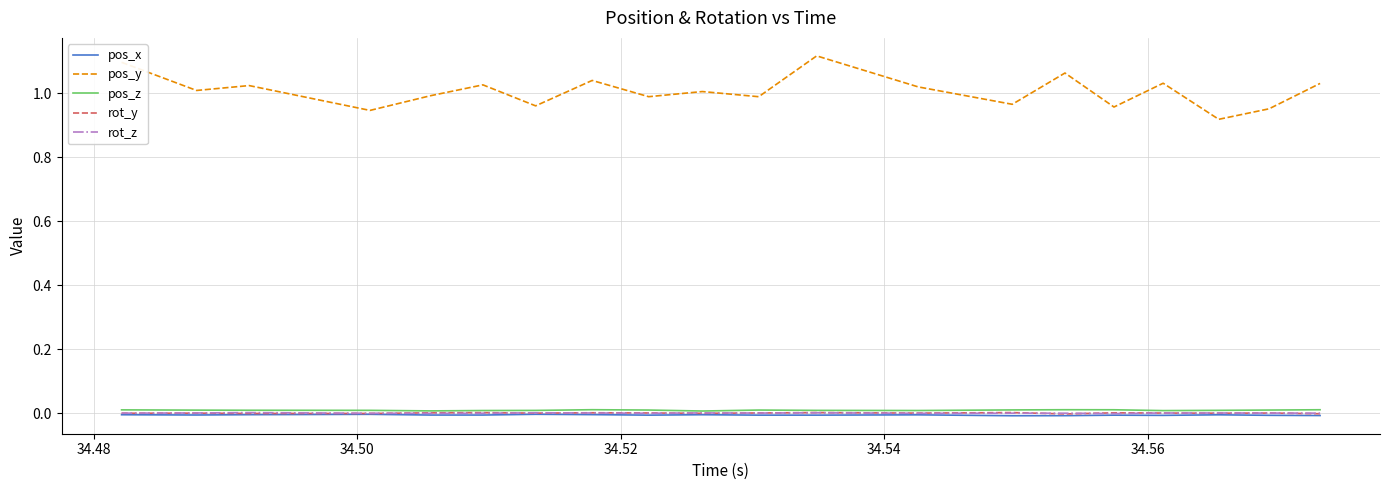

True or false: pos_y and rot_y cross at least once.

False